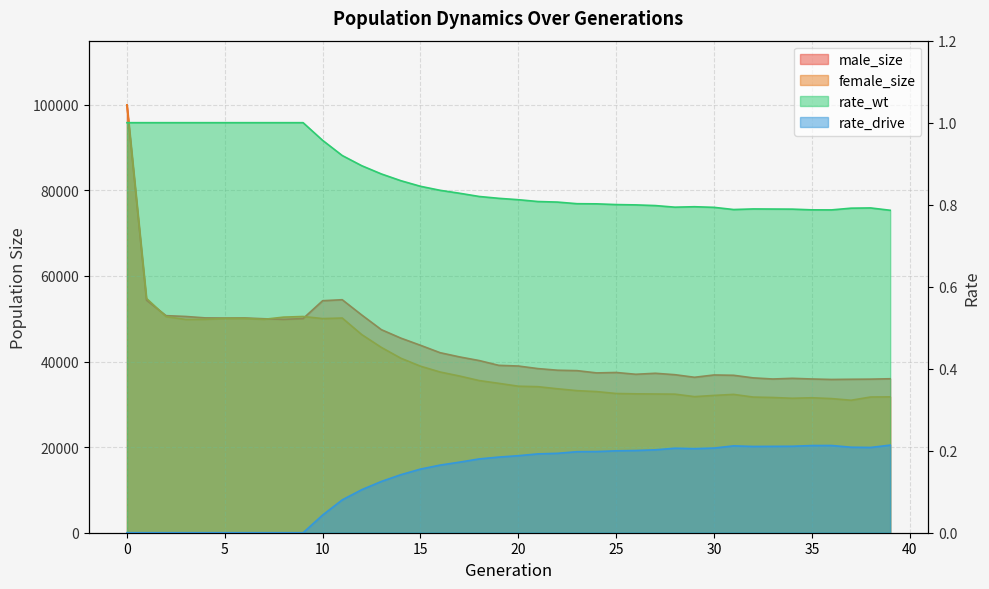

Which series has the largest range (max minus min)?

female_size